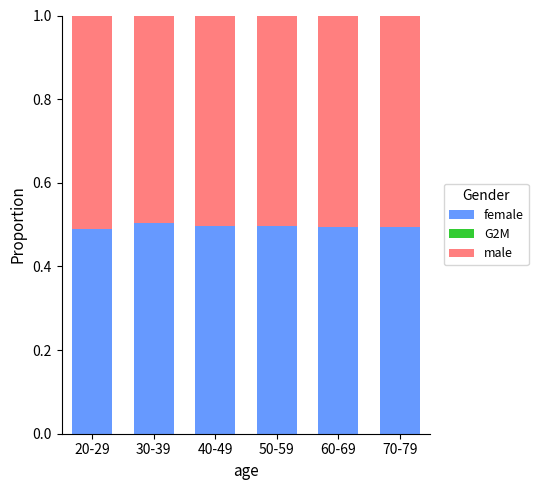

What is the label of the 2nd bar from the left?

30-39